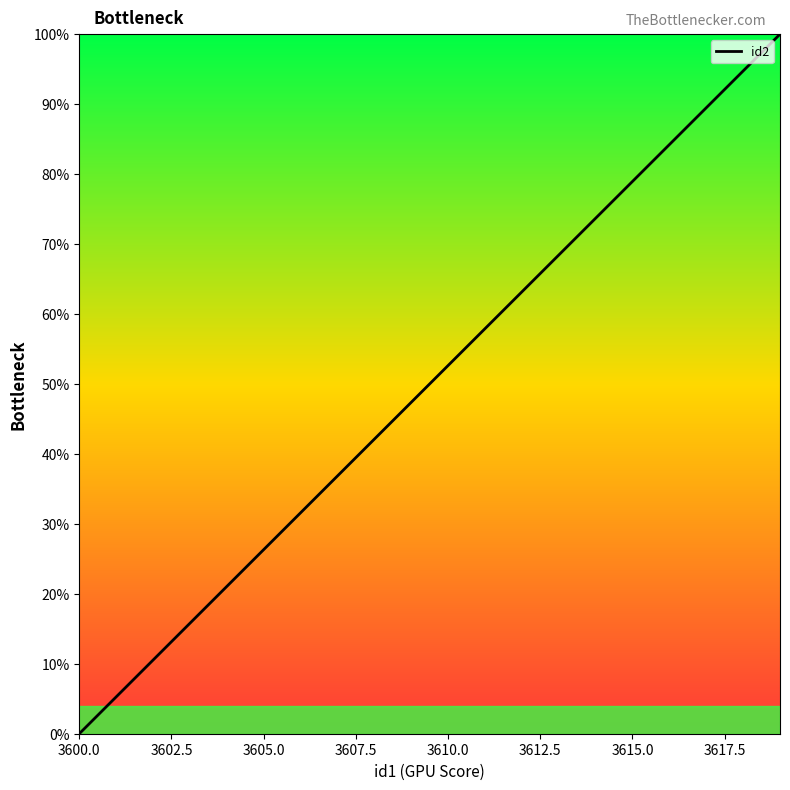

What is the difference between the maximum and minimum values?

100.0